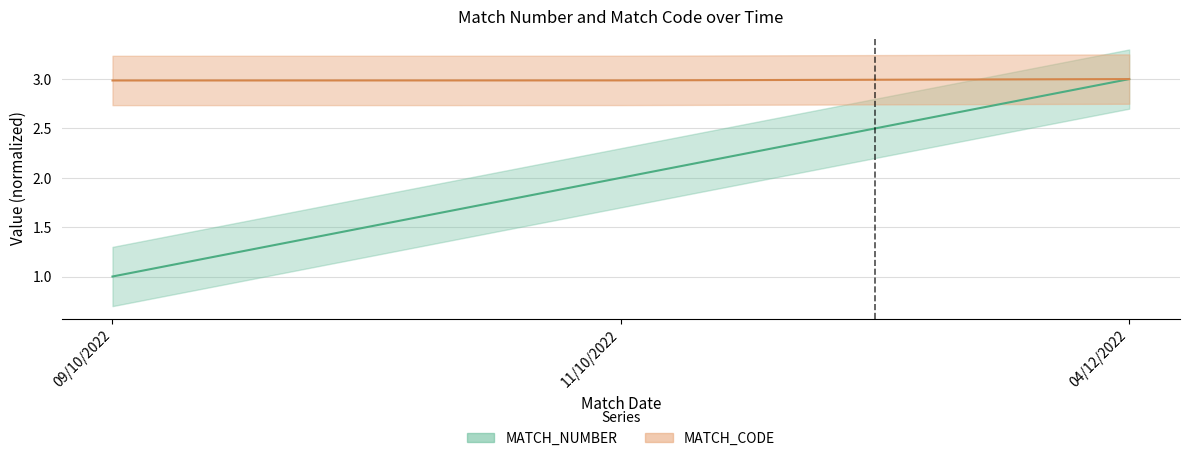

Which series has the largest range (max minus min)?

MATCH_NUMBER